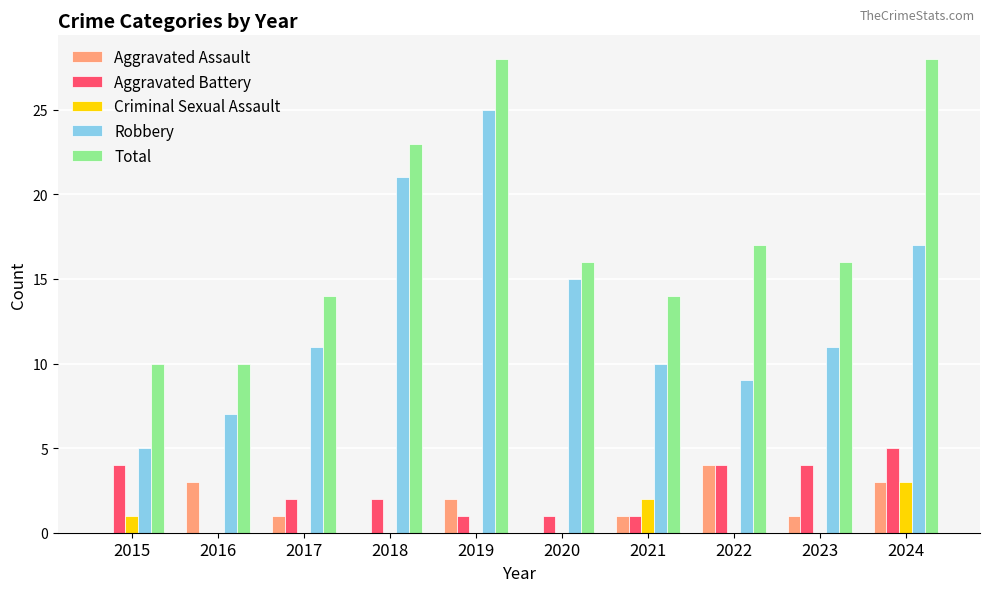

The Robbery series shows 3 at 2016. True or false?

False